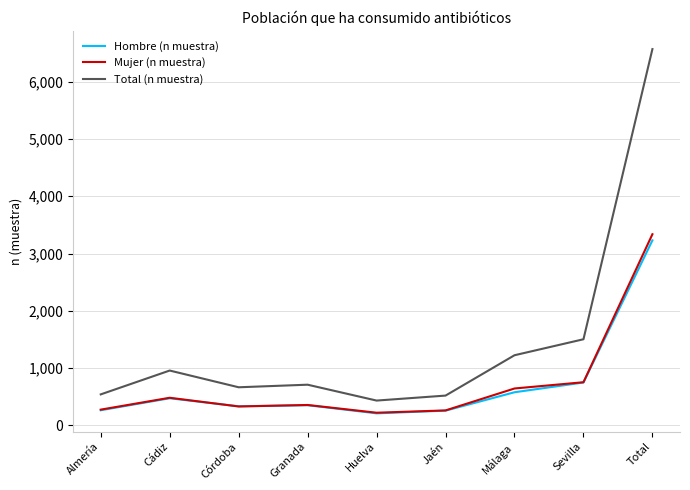

True or false: Total (n muestra) and Hombre (n muestra) intersect in this chart.

False